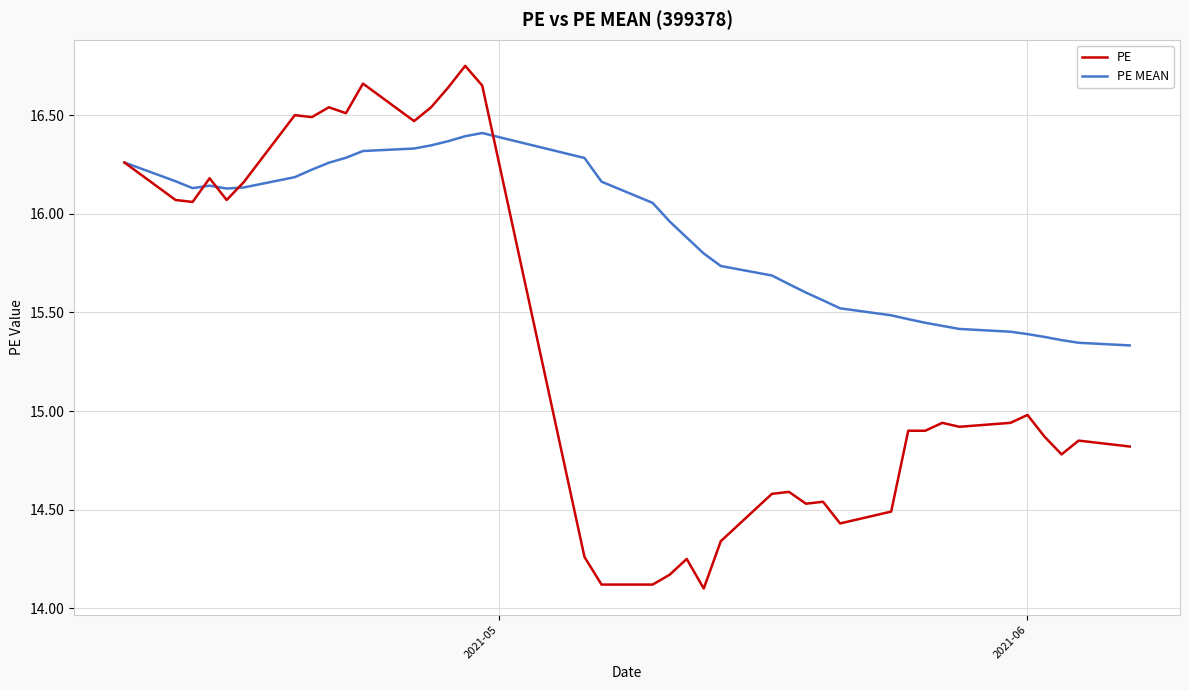

Which series has the largest total across all categories?

PE MEAN